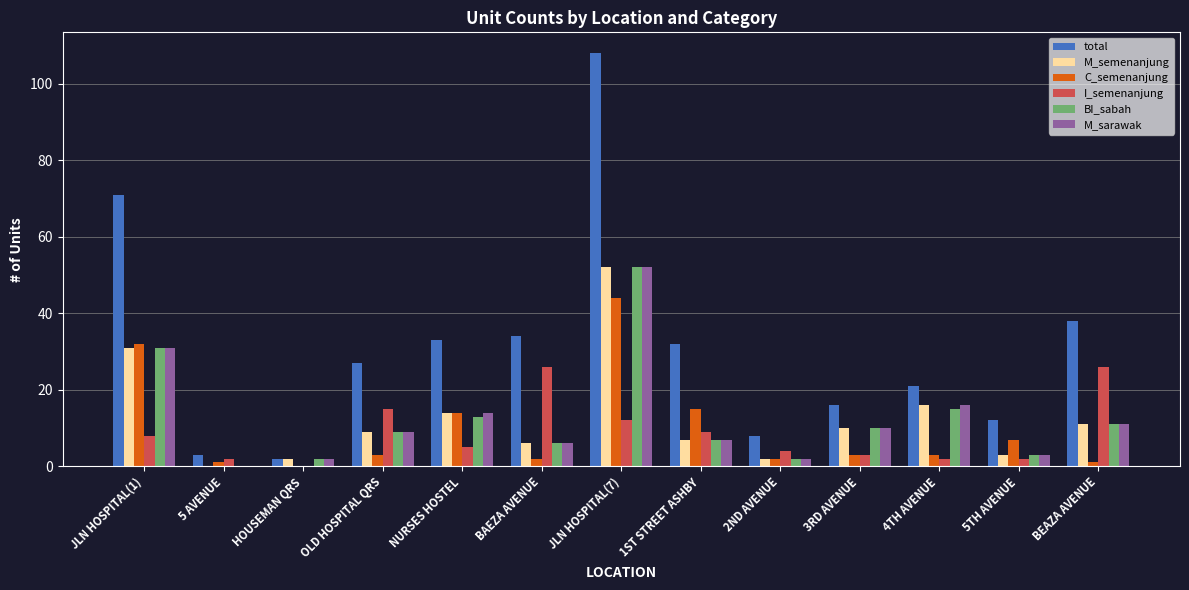

How many series are shown in this chart?

6